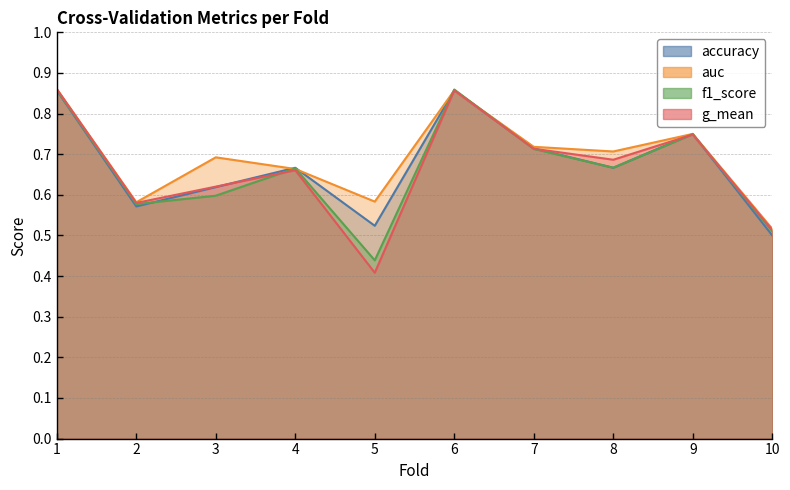

How many interior local valleys does the accuracy series have?

3